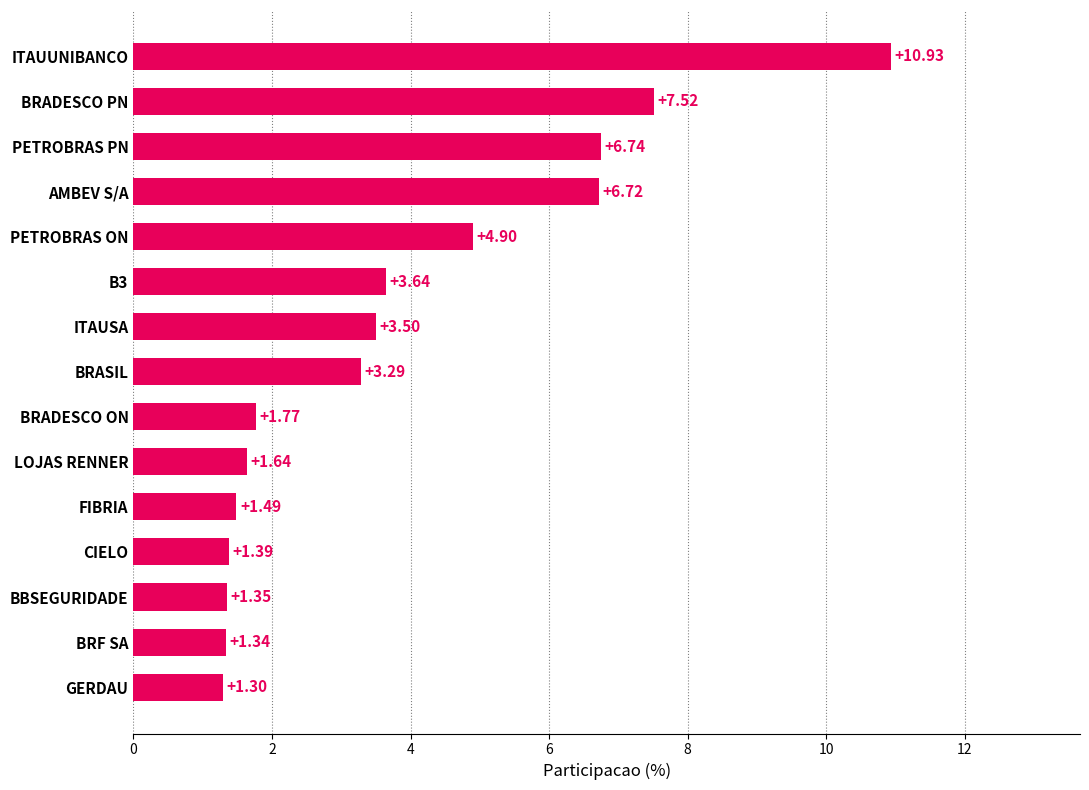

What is the change in value from GERDAU to BRASIL?

+2.0